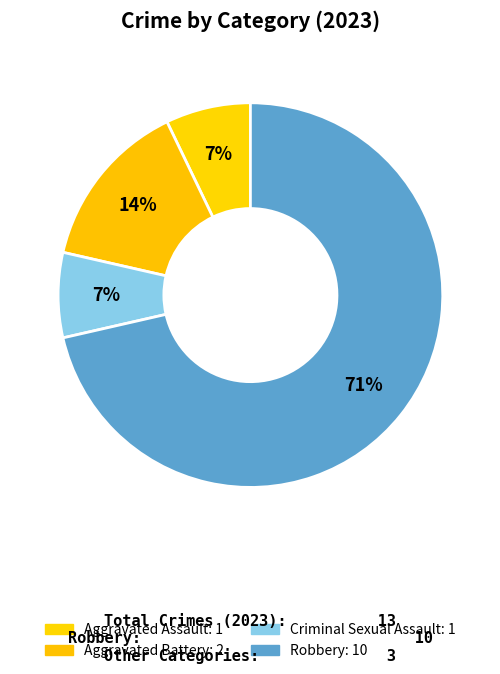

How many slices are in this pie chart?

4